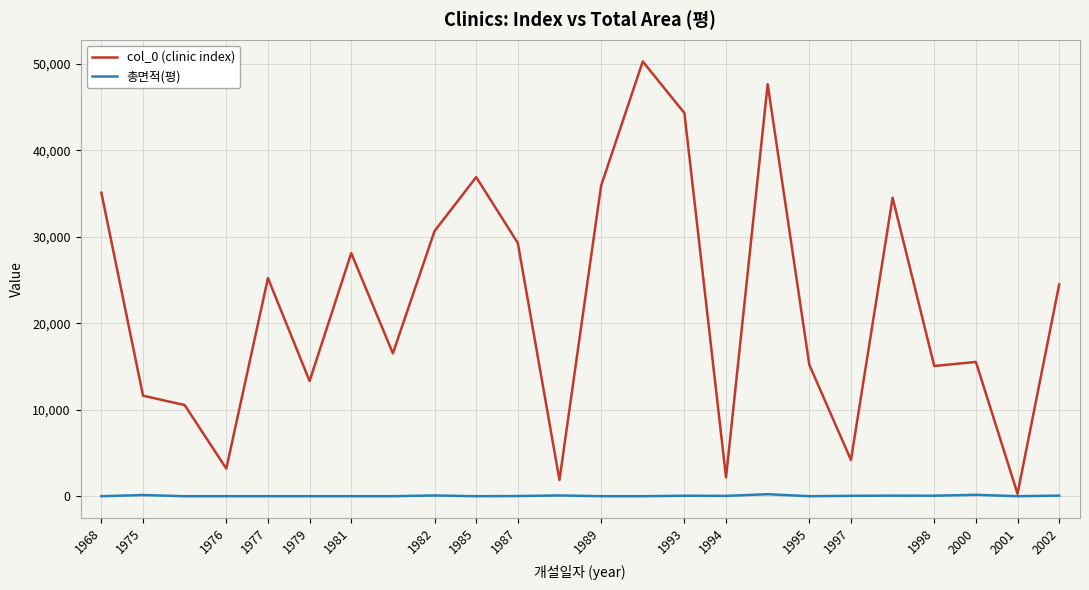

Rank the series by their average value, from lowest to highest.

총면적(평), col_0 (clinic index)